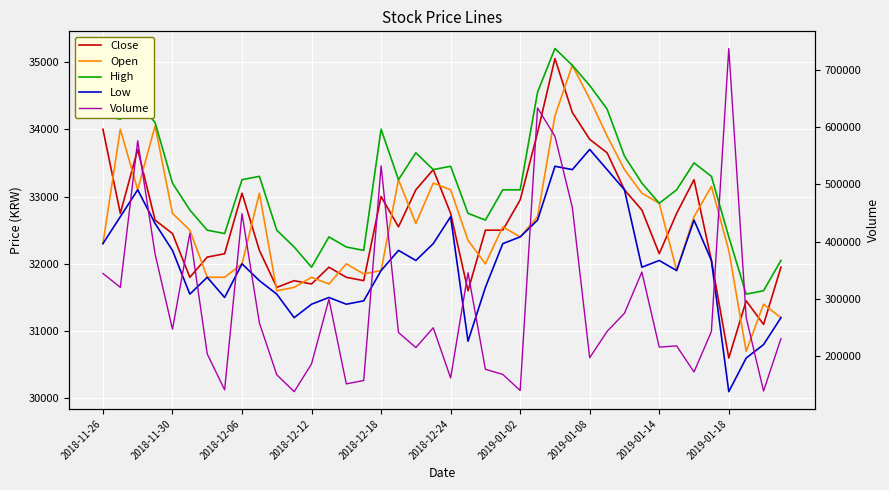

What is the total value across all series at 29?

378937